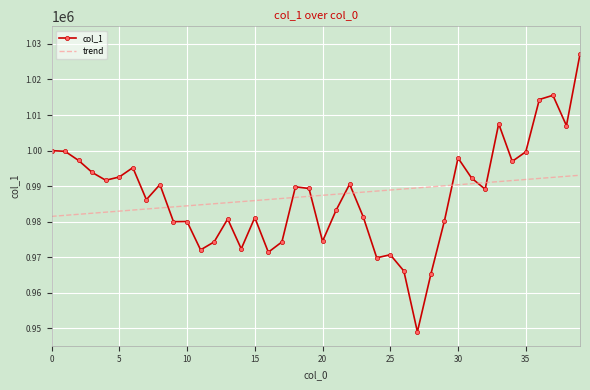

What is the minimum value shown in the chart?

949046.1